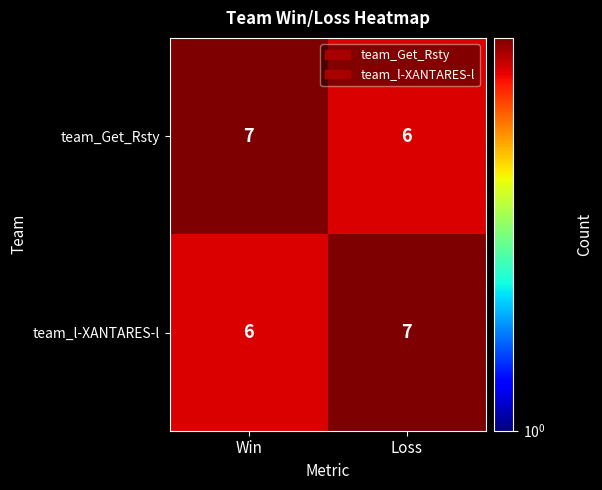

Is the value of team_l-XANTARES-l at Win greater than the value of team_Get_Rsty at Win?

No